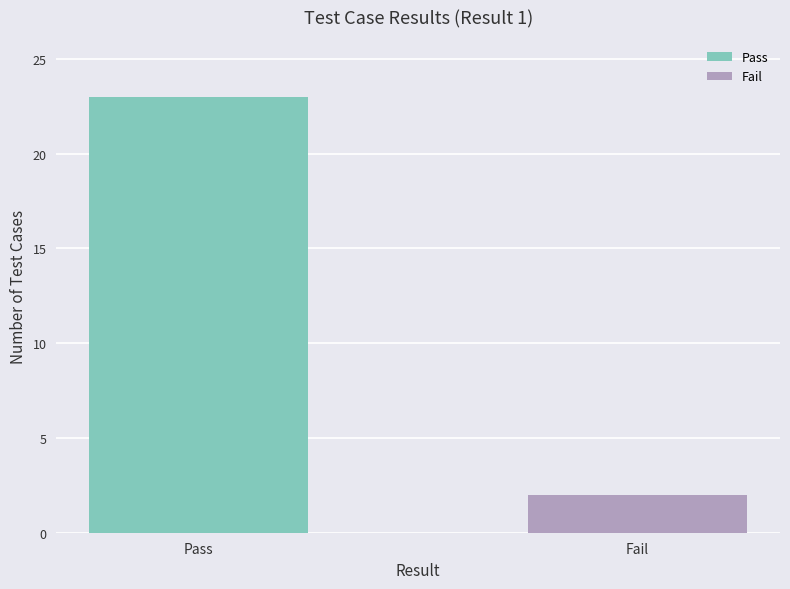

Approximately how many times larger is the value at Pass compared to Fail?

11.5